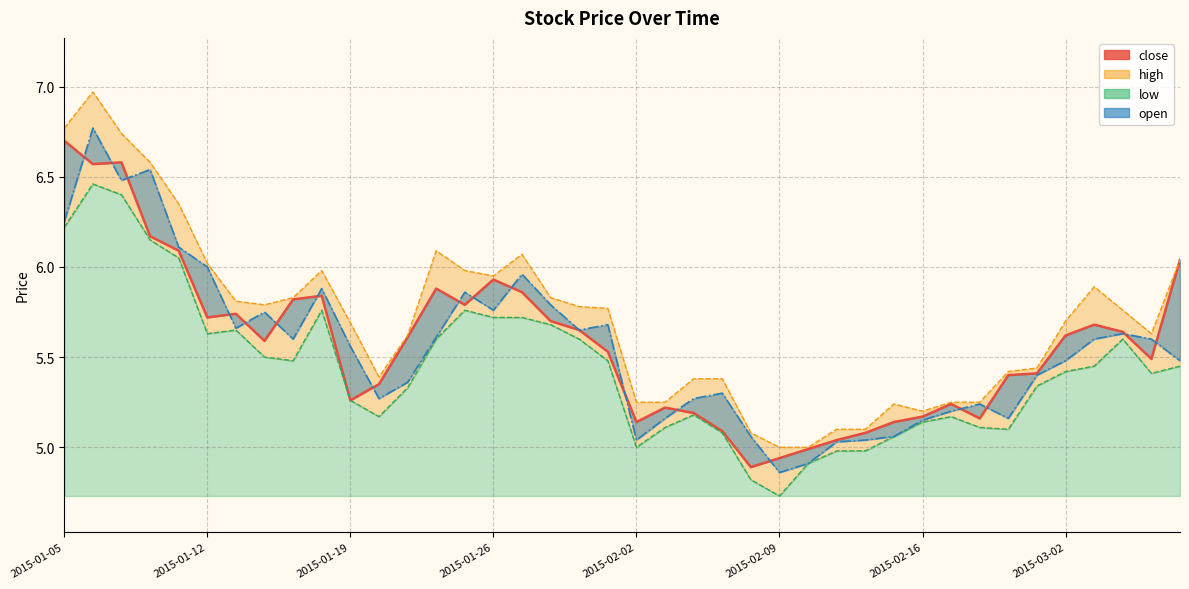

What is the sum of all values?

222.9